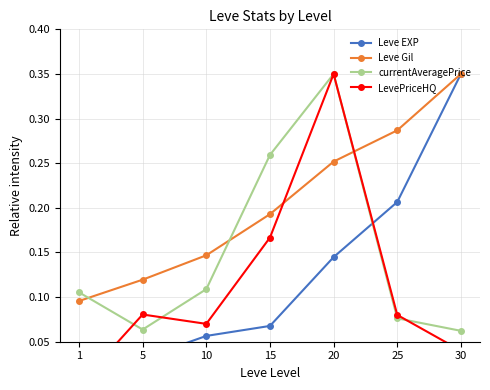

How many lines are shown in the chart?

4